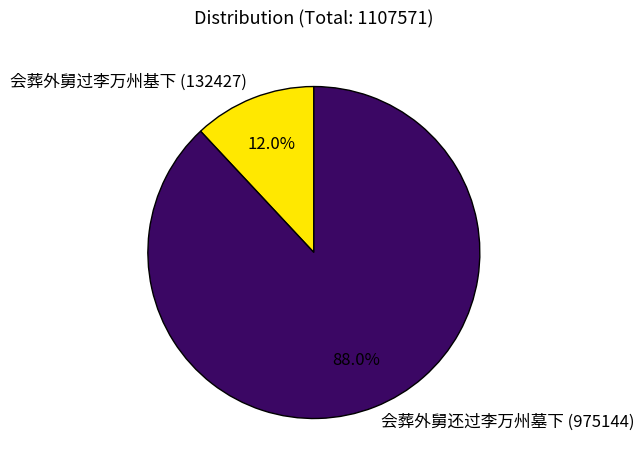

Combined, what portion of the pie is 会葬外舅过李万州基下 and 会葬外舅还过李万州墓下?

100.0%